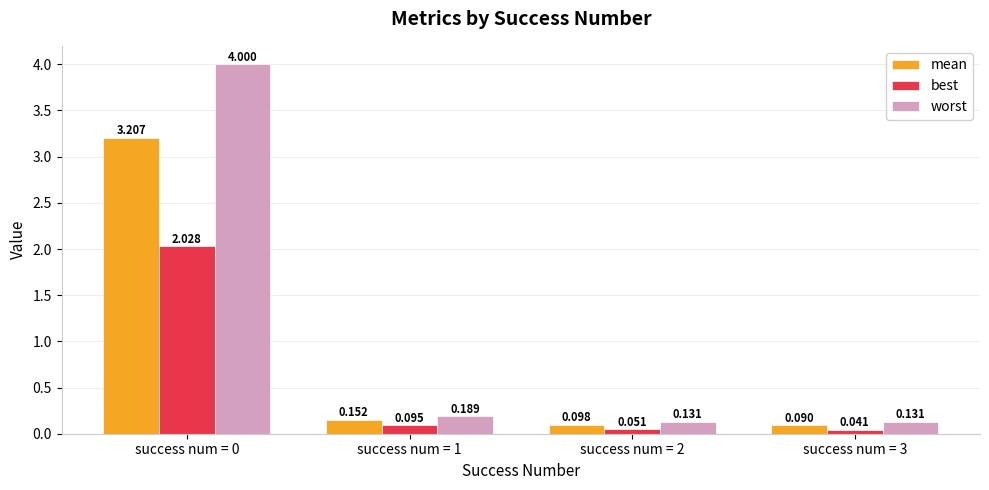

Is the value of mean at success num = 2 greater than the value of best at success num = 1?

Yes